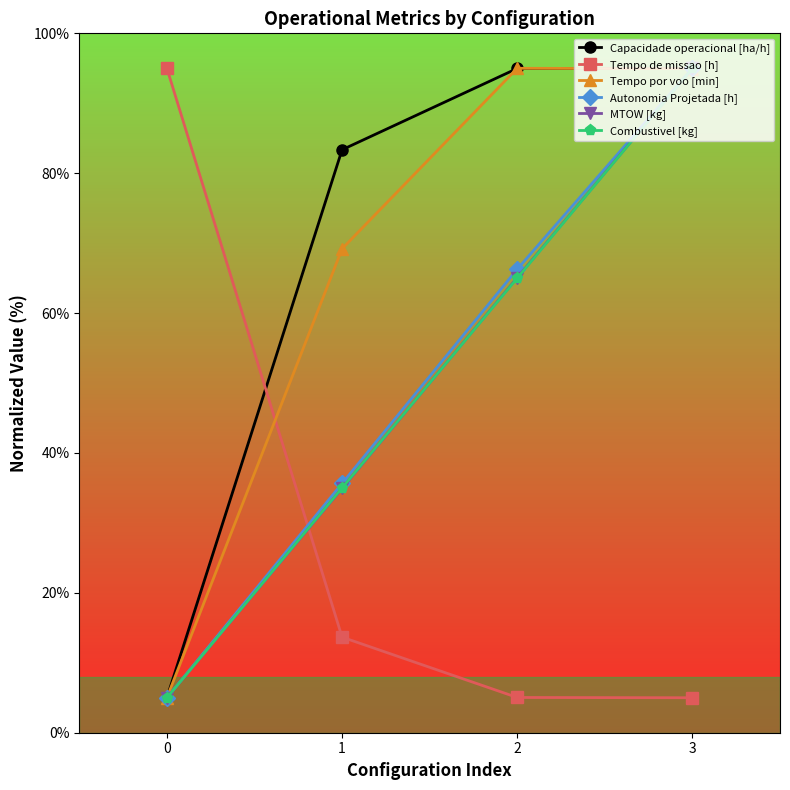

Count the number of categories in the chart.

4